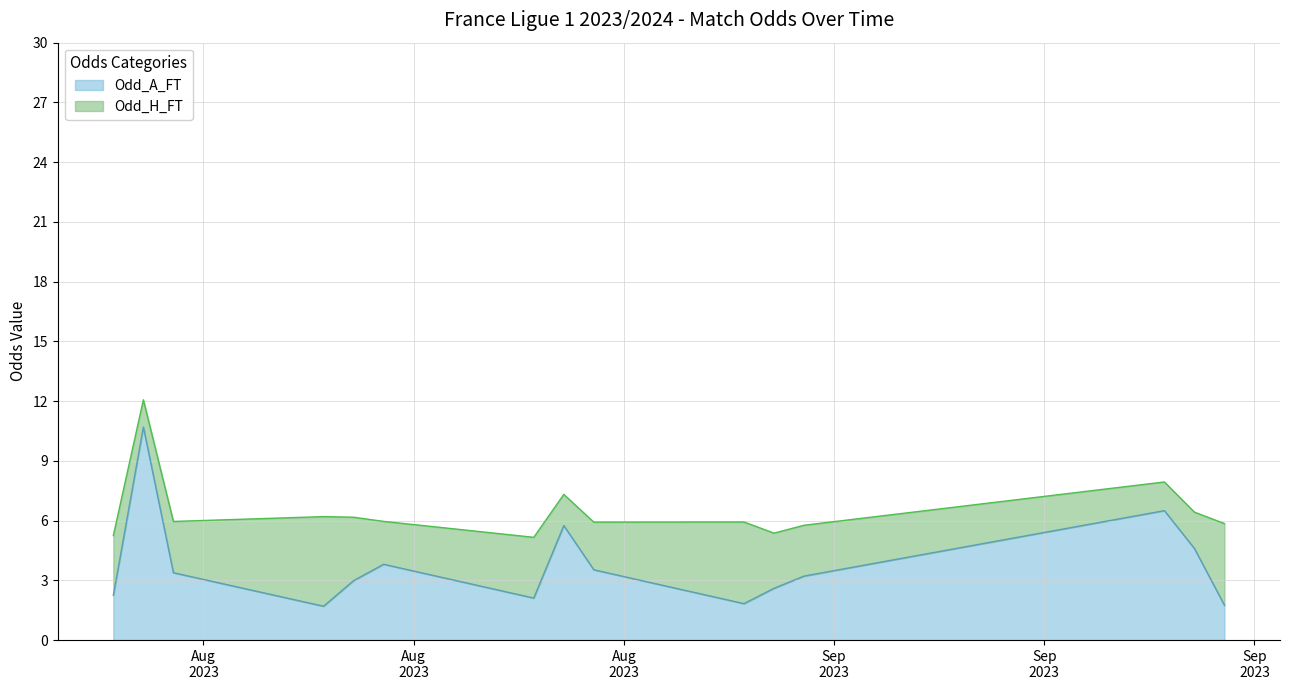

Which series has the widest spread of values?

Odd_A_FT